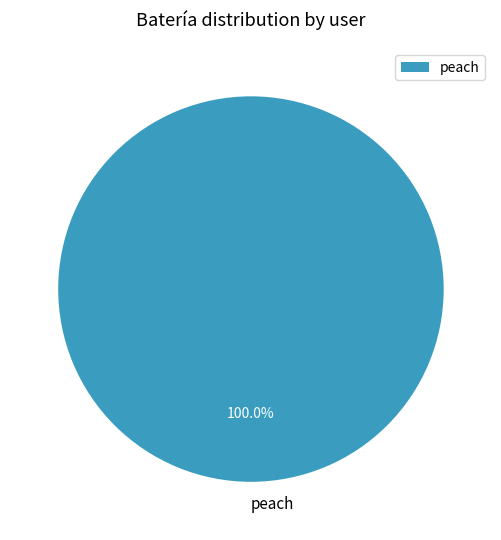

Is peach the majority of the pie?

Yes